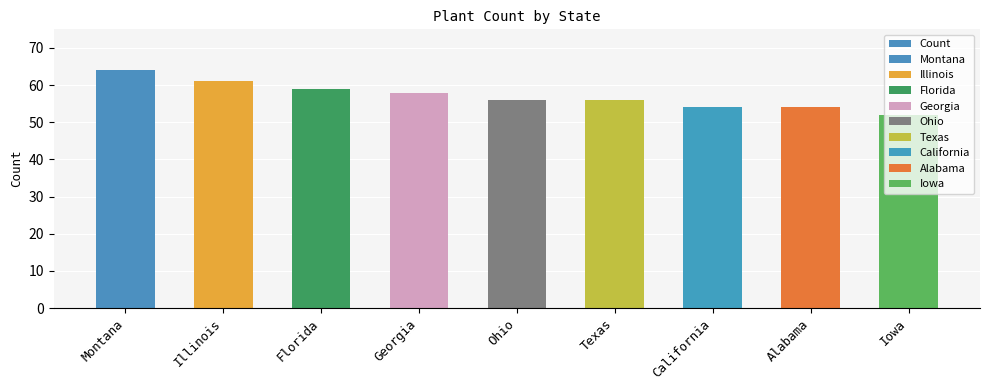

What position from the left is Montana?

1